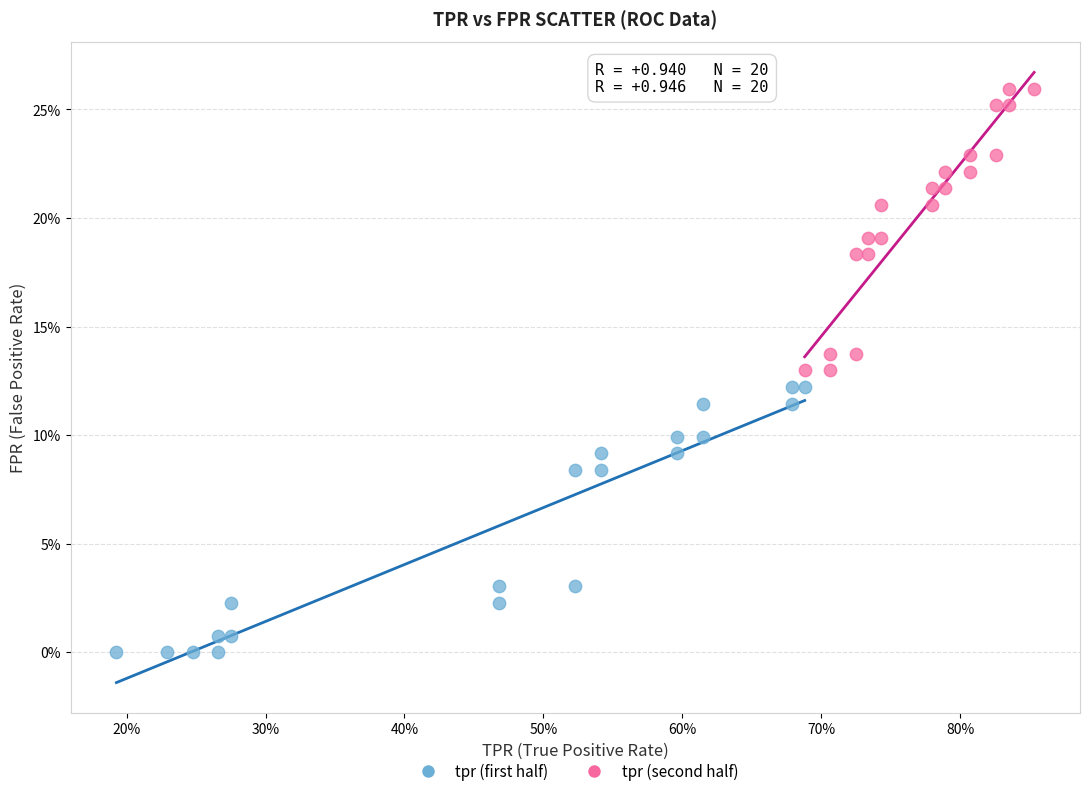

Which series reaches the minimum Y coordinate?

tpr (first half)